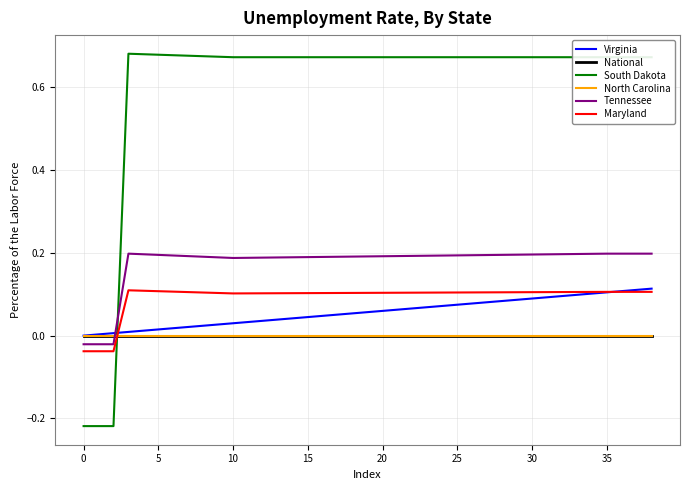

Which series has the largest total across all categories?

South Dakota